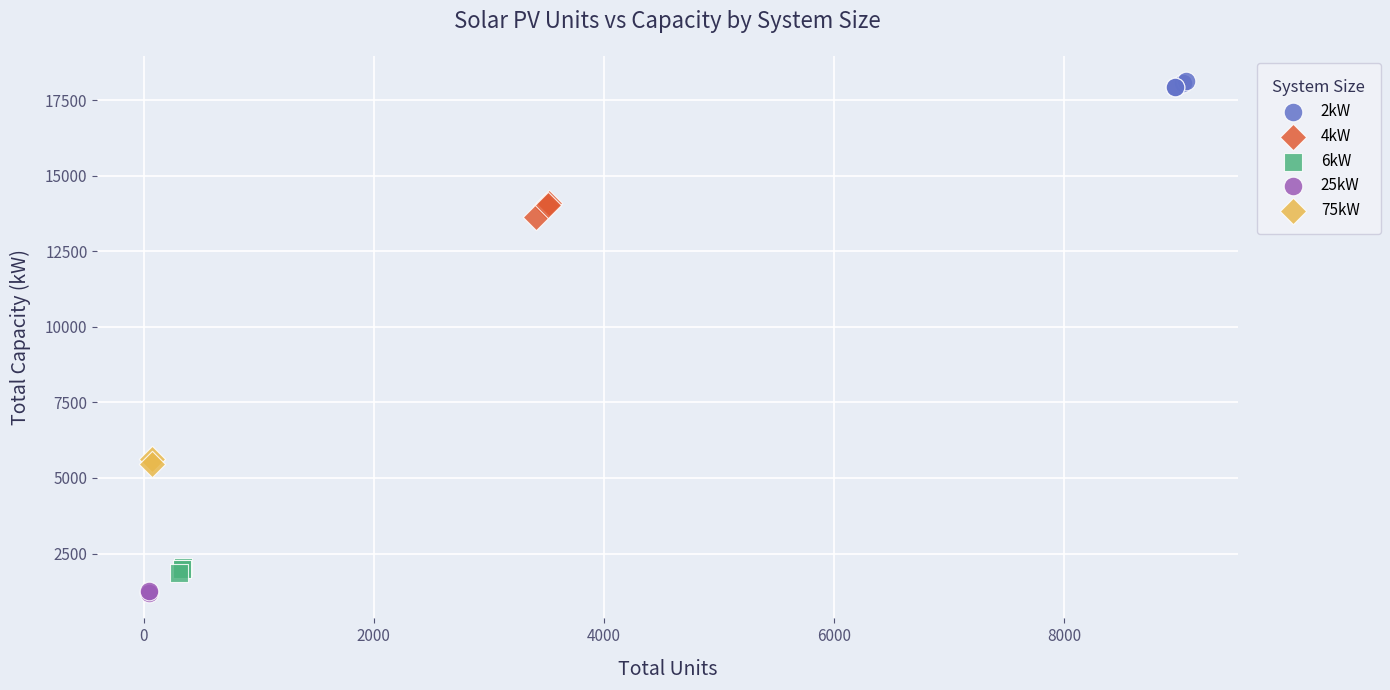

What are all the series names shown in the legend?

2kW, 4kW, 6kW, 25kW, 75kW